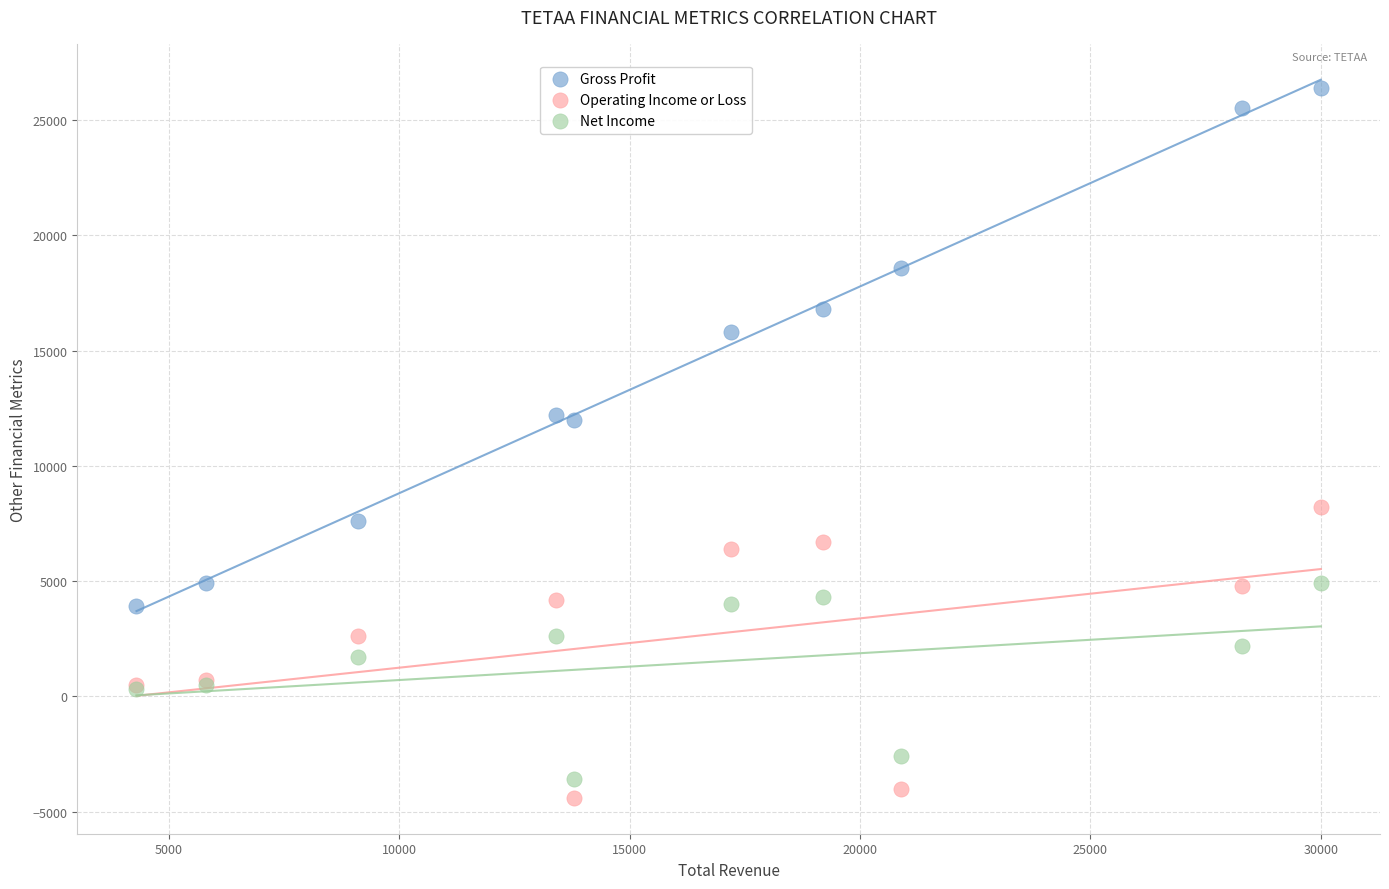

In the Gross Profit series, what Y value is closest to 15150?

15800